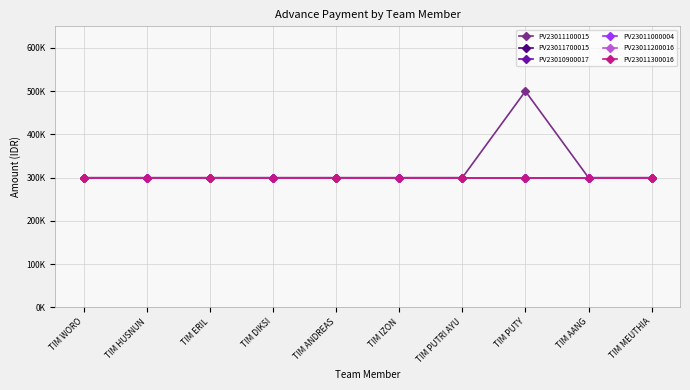

Which label corresponds to the largest value in the chart?

TIM PUTY